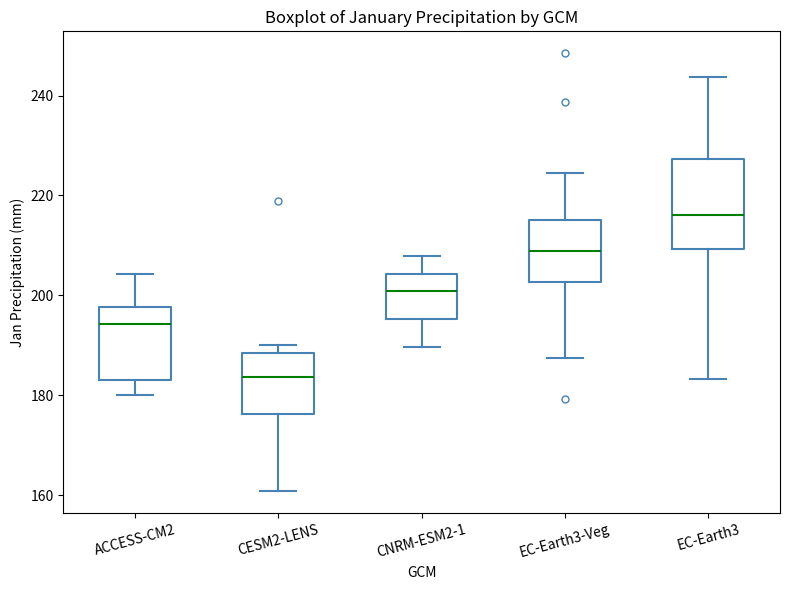

Where does the median line of the box for EC-Earth3-Veg sit on the y-axis? The values are not printed on the chart, so give them approximately, as read against the axis.

208